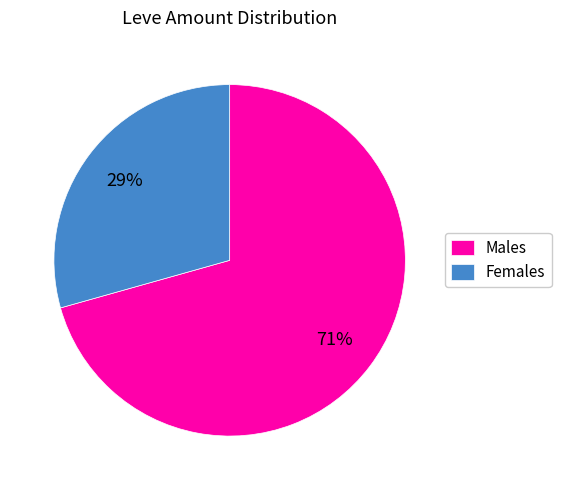

Is it true that Females is 29% of the pie?

True